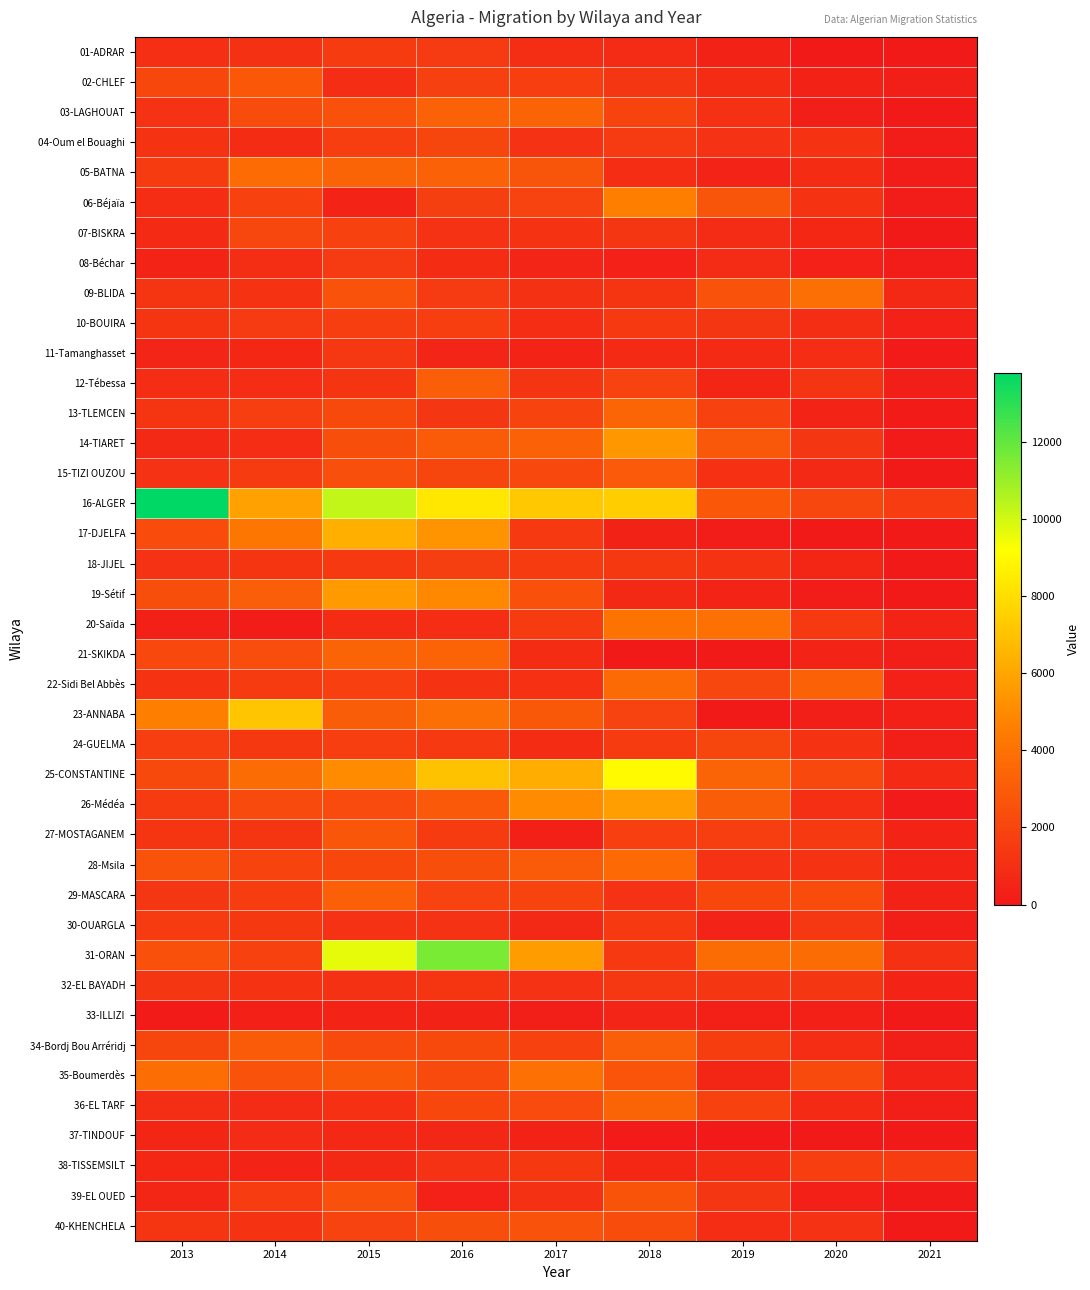

What is the total value across all series at 2015?

101512